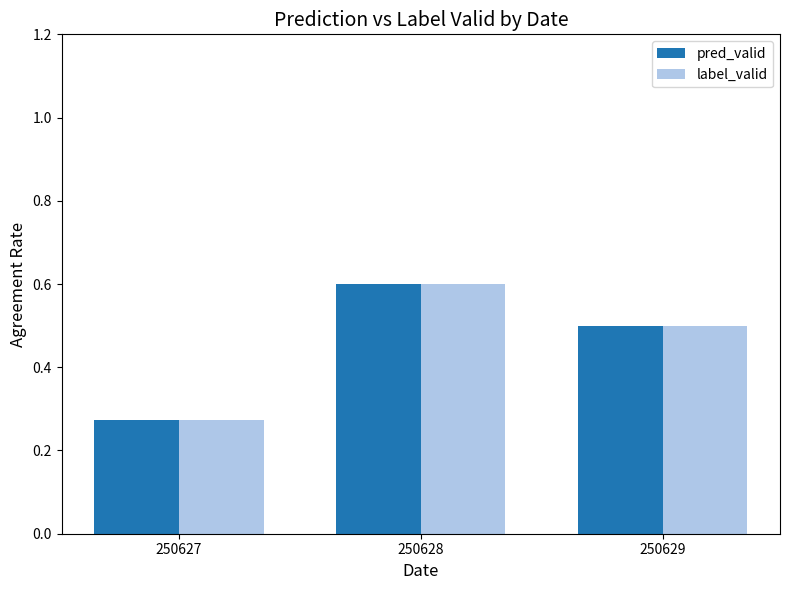

Where is label_valid nearest to the value 0?

250627